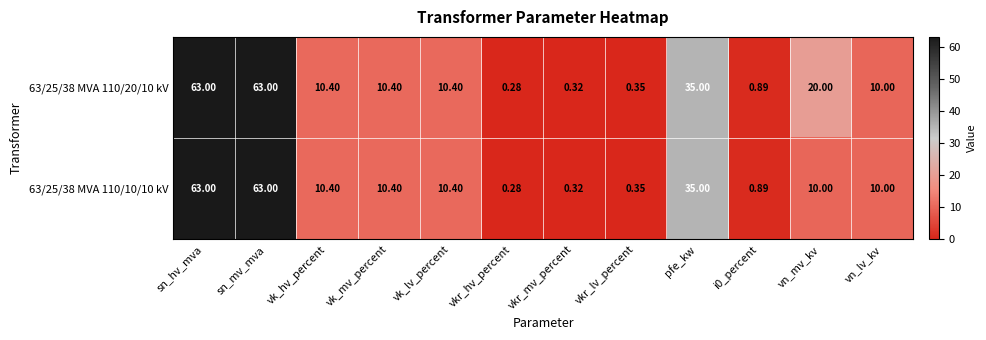

At which label is 63/25/38 MVA 110/10/10 kV closest to 31?

pfe_kw